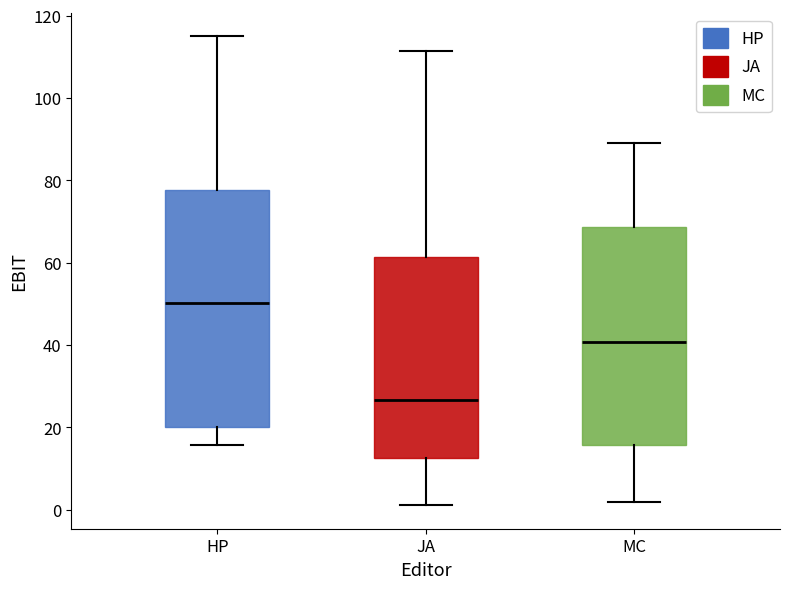

Where is the upper edge of the box for HP on the y-axis? The values are not printed on the chart, so give them approximately, as read against the axis.

78